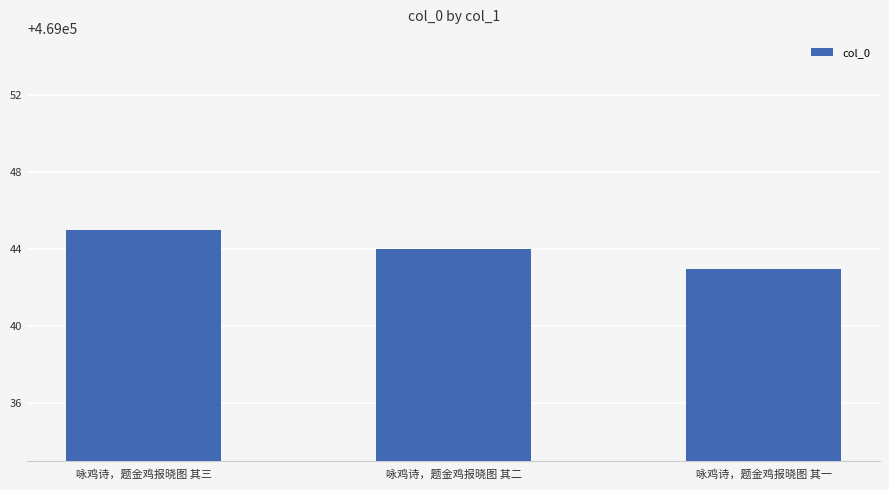

What is the average value?

469044